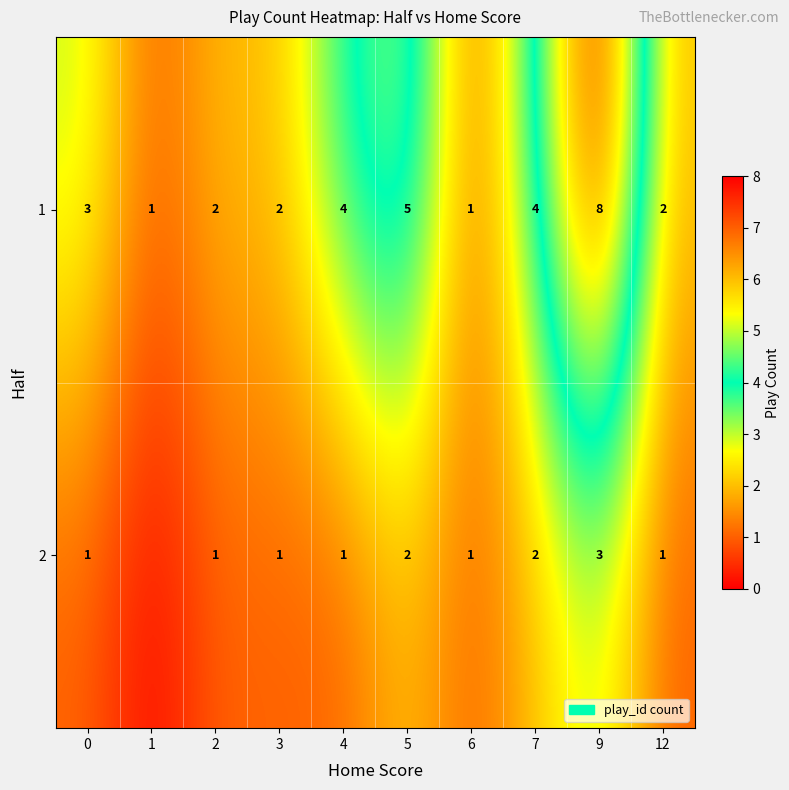

At which category is the sum across all series the highest?

9